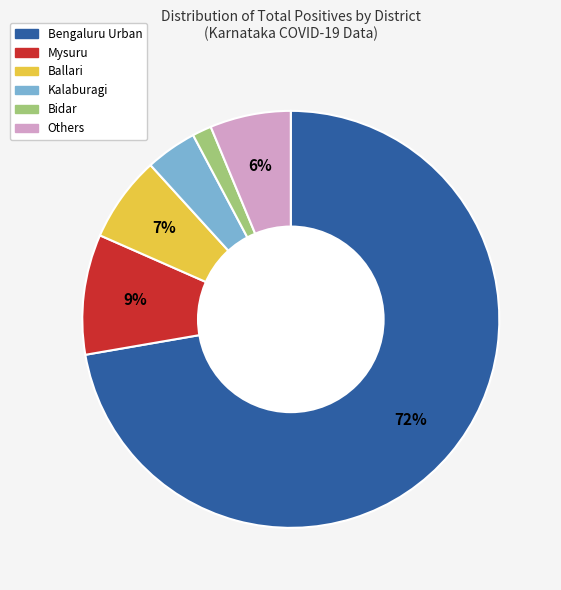

What is the majority slice?

Bengaluru Urban